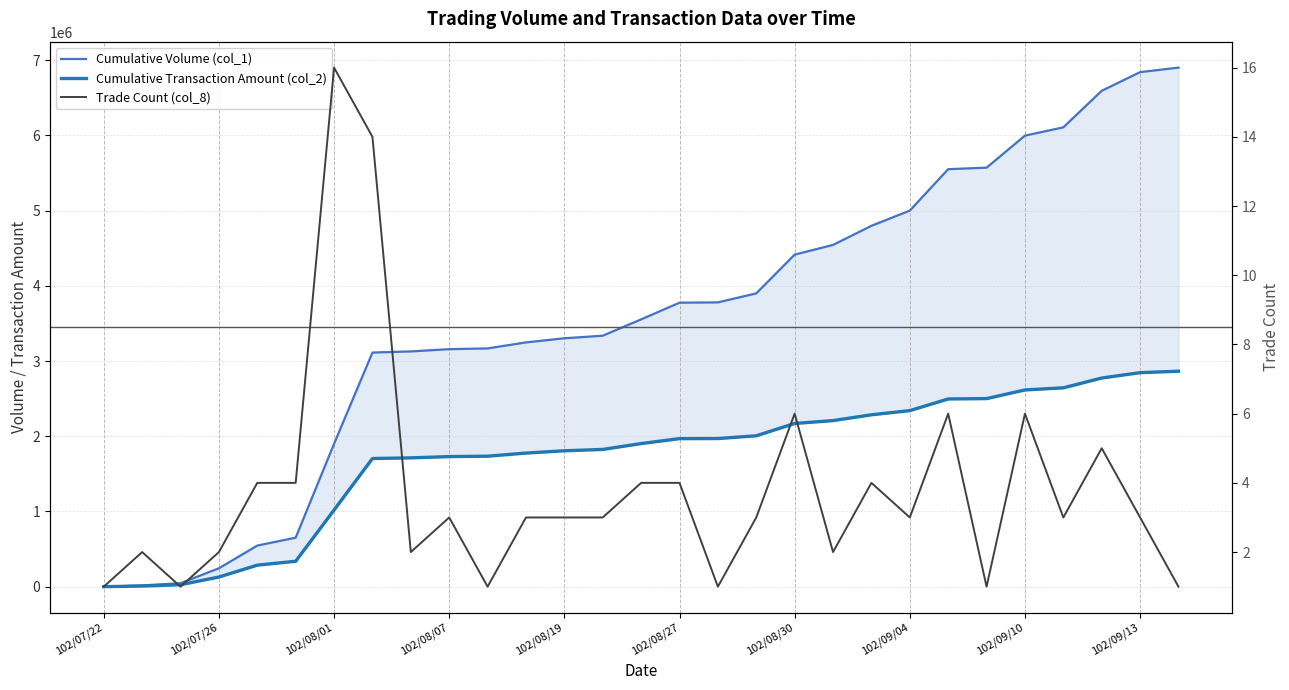

Which series has the largest total across all categories?

Cumulative Volume (col_1)